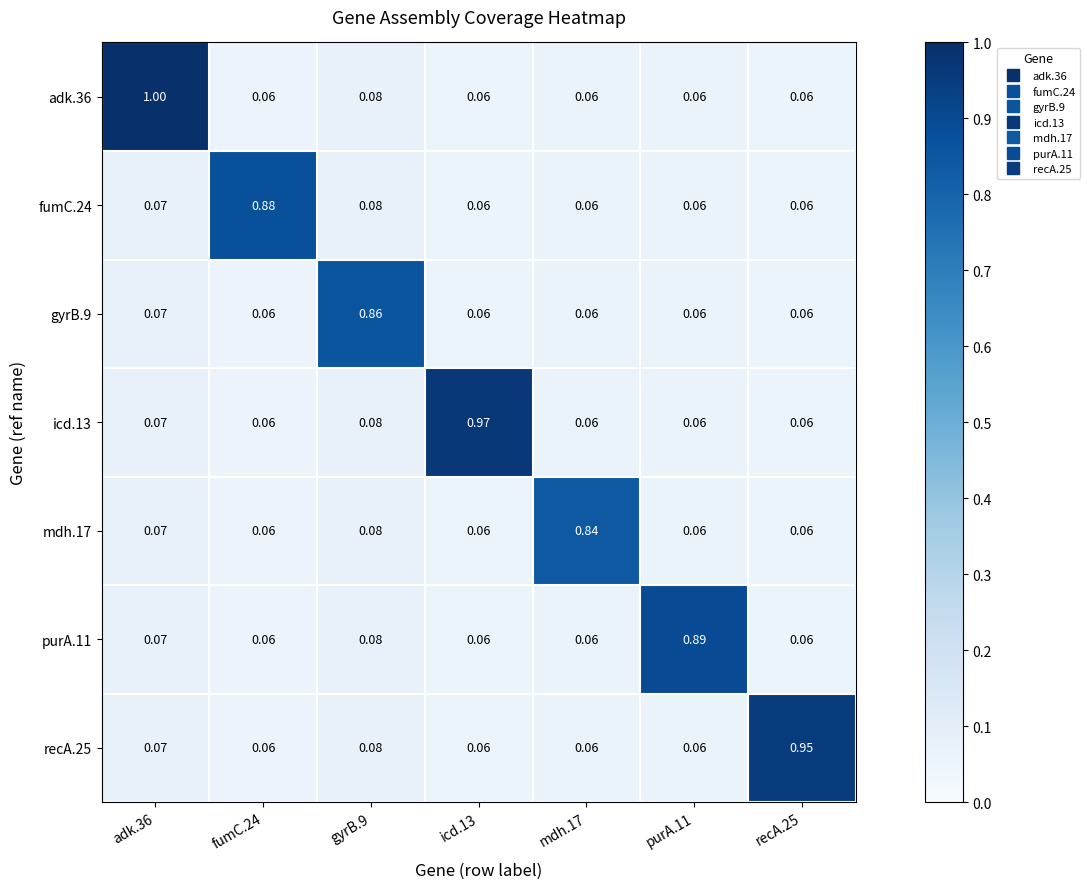

How many series are shown in this chart?

7